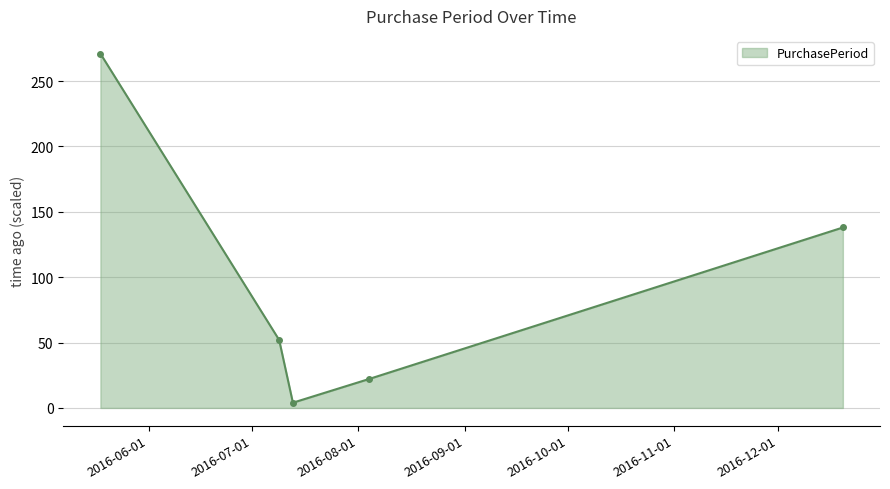

What is the difference between the maximum and minimum values?

267